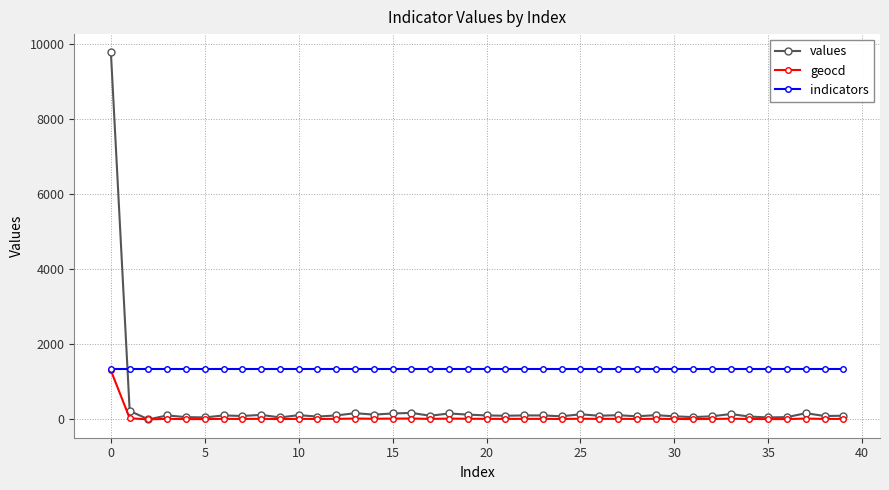

True or false: geocd has more than 2 points higher than both neighbors.

True